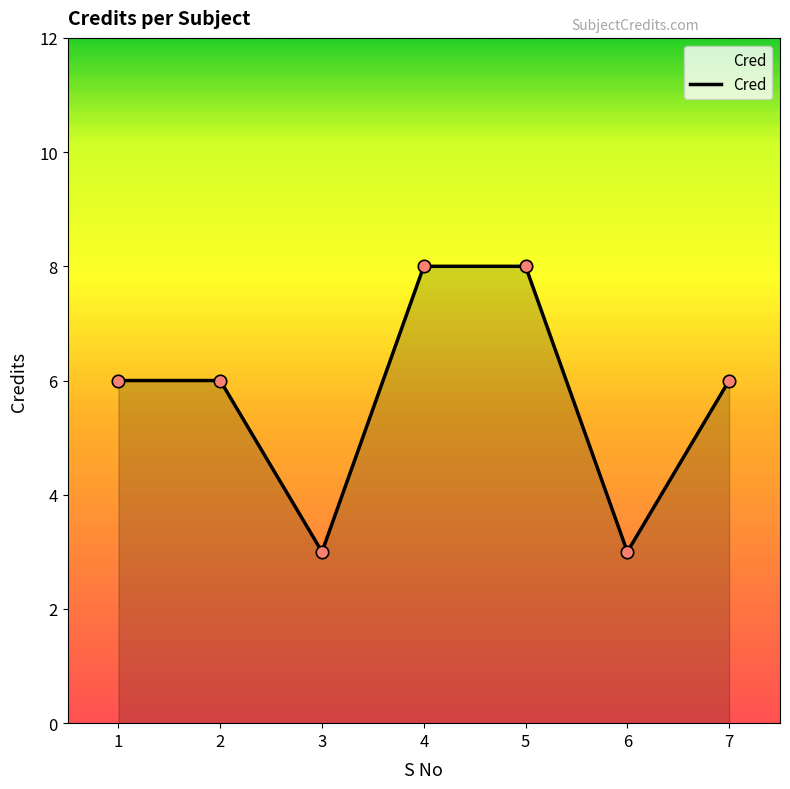

Which has a higher value, 7 or 5?

5